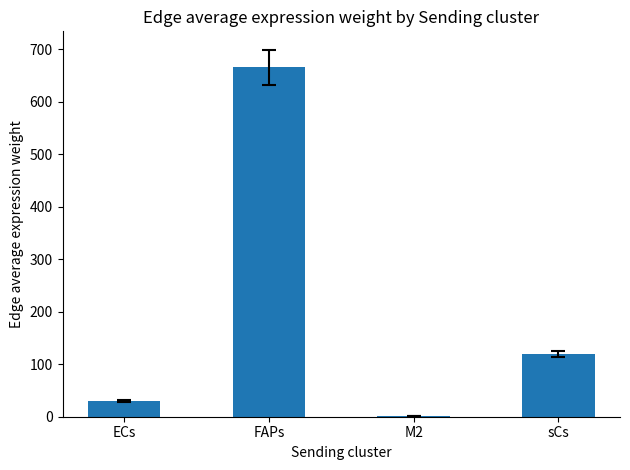

Is it true that the value at FAPs is 666.2?

True